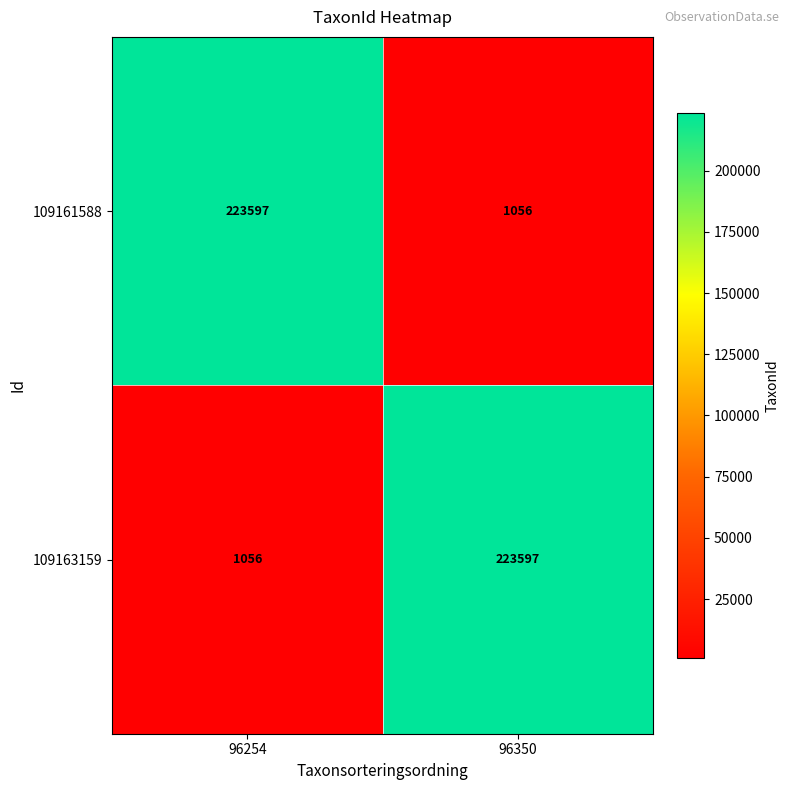

What is the total value across all series at 96254?

224653